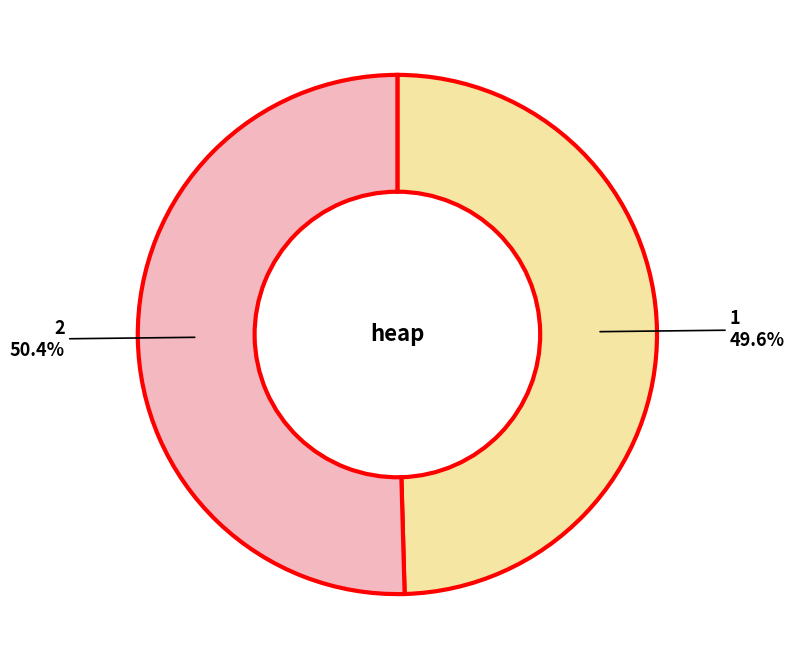

What is the largest slice in the pie chart?

2